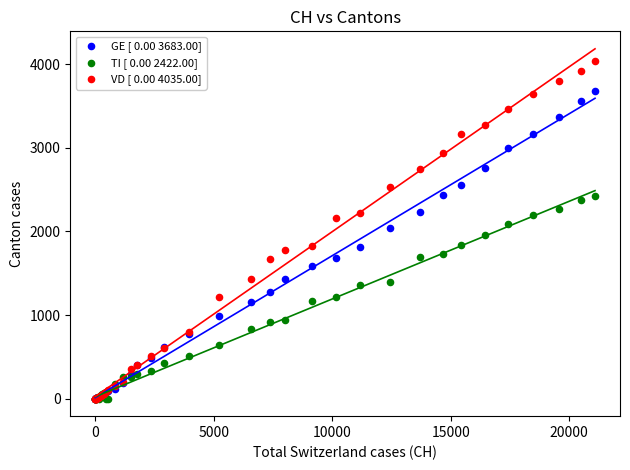

Which series has the widest spread of Y values?

VD [ 0.00 4035.00]